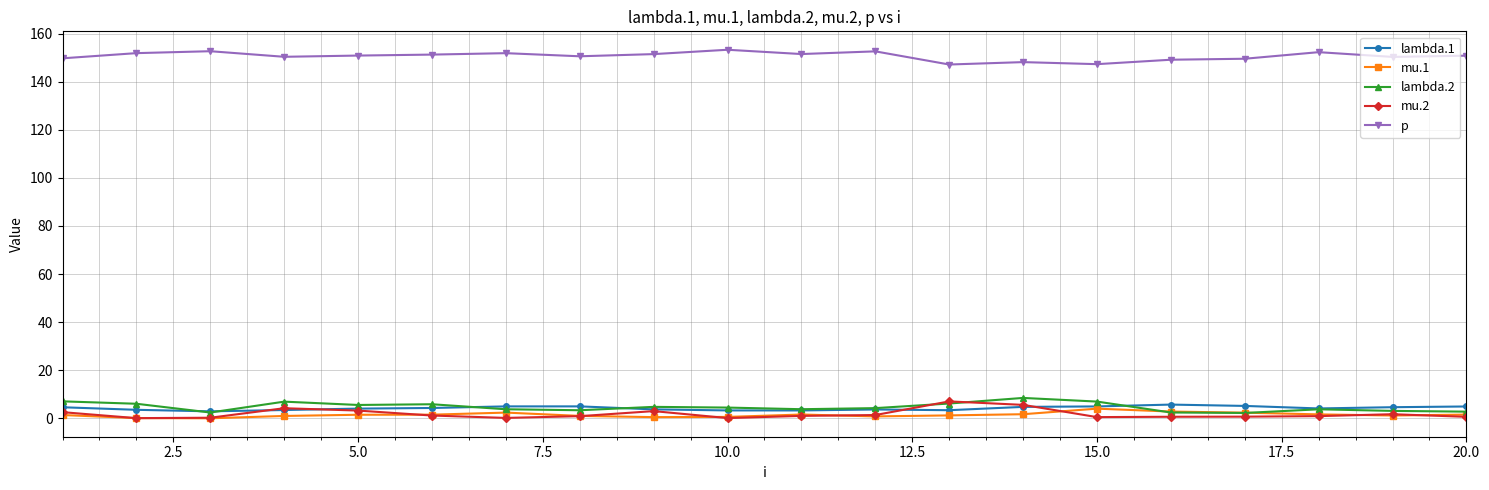

Which series has the largest total across all categories?

p